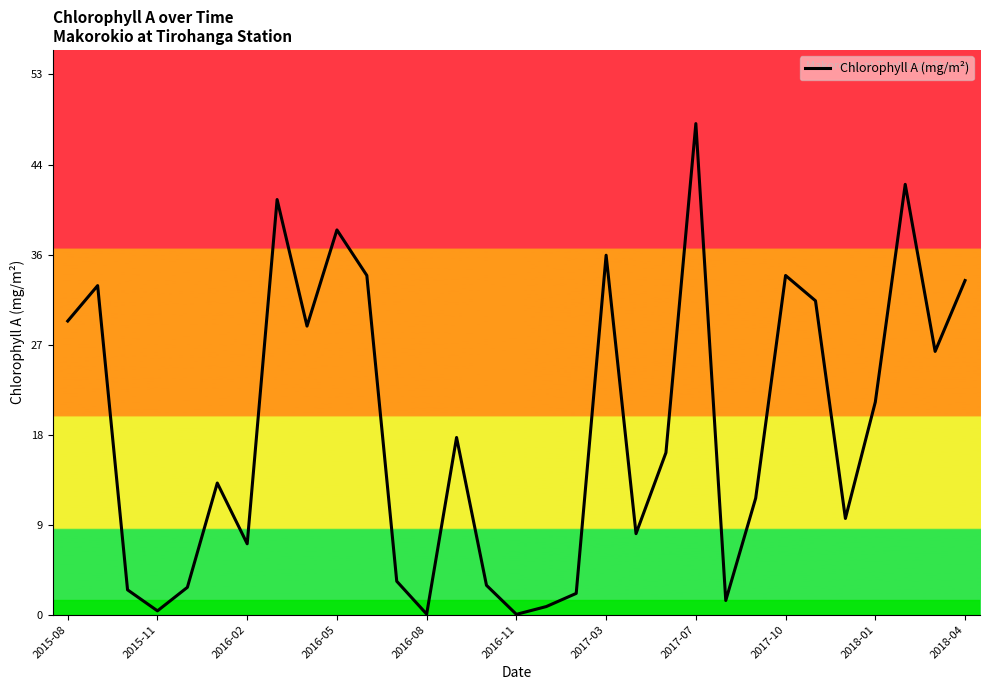

What is the difference between the maximum and second lowest values?

48.4